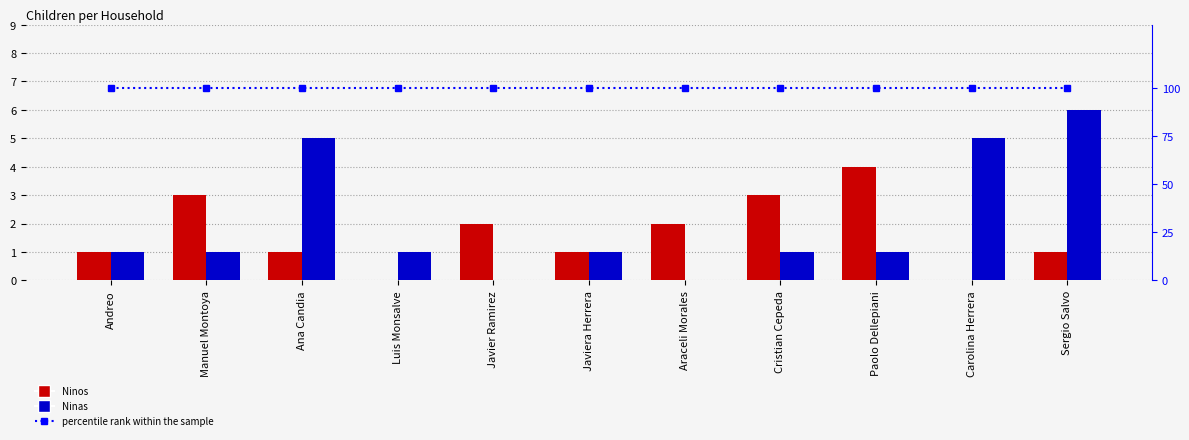

At Araceli Morales, list the series in order from smallest to largest.

Ninas, Ninos, percentile rank within the sample